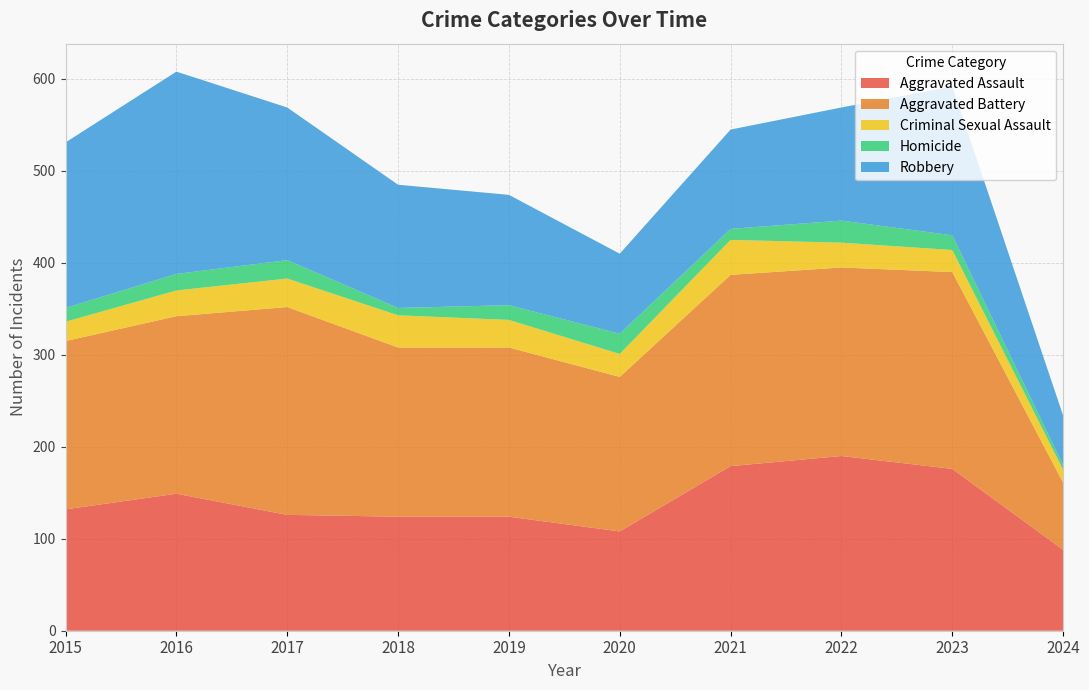

Reading left to right, list all the values displayed in this chart.

Aggravated Assault: 2015=132	2016=149	2017=126	2018=124	2019=124	2020=108	2021=179	2022=190	2023=176	2024=88
Aggravated Battery: 2015=183	2016=193	2017=226	2018=184	2019=184	2020=168	2021=208	2022=205	2023=214	2024=73
Criminal Sexual Assault: 2015=21	2016=28	2017=31	2018=35	2019=30	2020=25	2021=38	2022=27	2023=24	2024=14
Homicide: 2015=15	2016=18	2017=20	2018=8	2019=16	2020=22	2021=12	2022=24	2023=16	2024=5
Robbery: 2015=180	2016=220	2017=166	2018=134	2019=120	2020=87	2021=108	2022=123	2023=162	2024=54